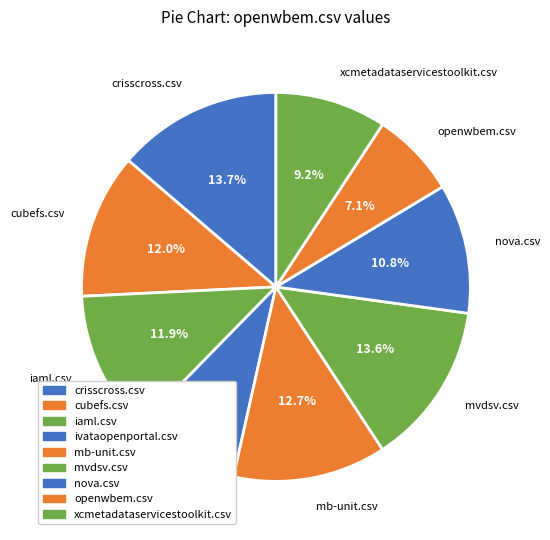

True or false: ivataopenportal.csv accounts for 1% of the total.

False